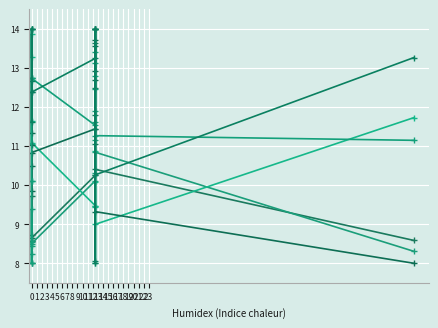

Rank the series at 12 from lowest to highest value.

RM, AGE, B, CRIM, LSTAT, DIS